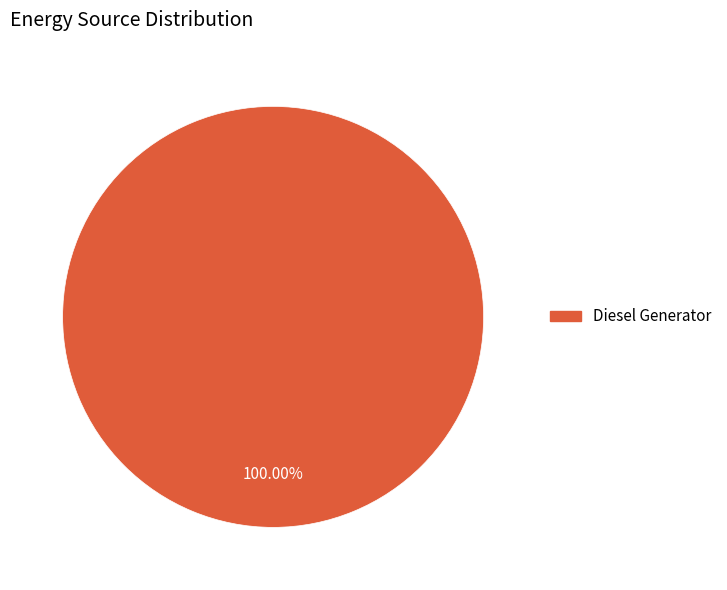

Does any single category account for the majority?

Yes